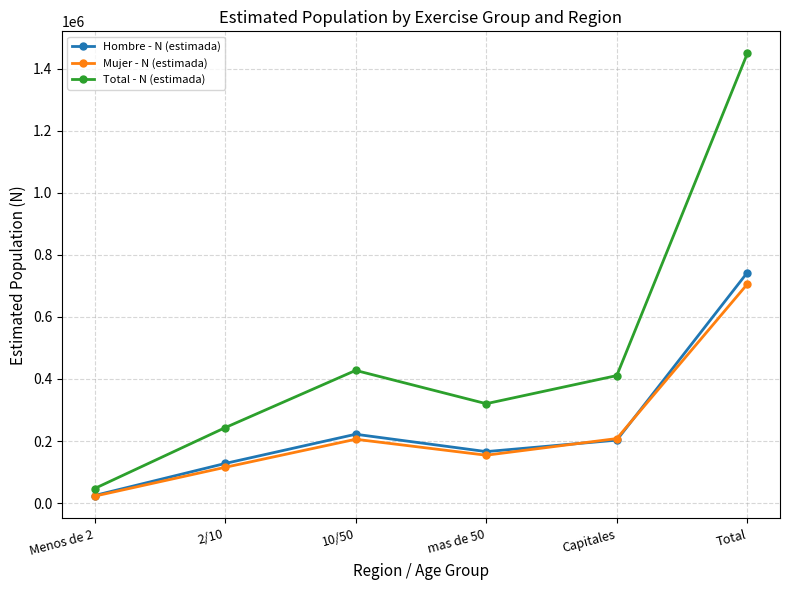

What is the total value across all series at Total?

2897388